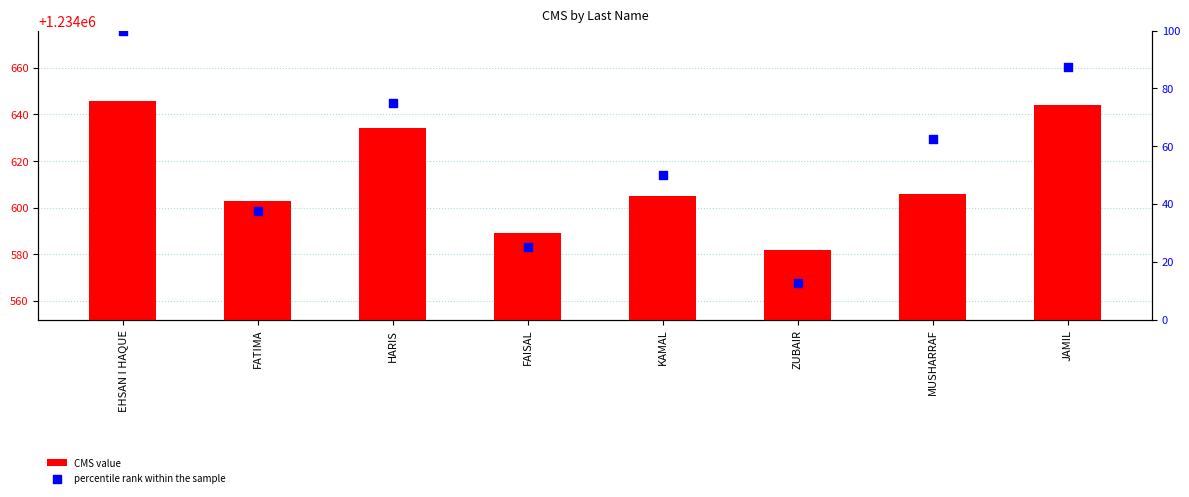

Which series reaches the minimum Y coordinate?

percentile rank within the sample